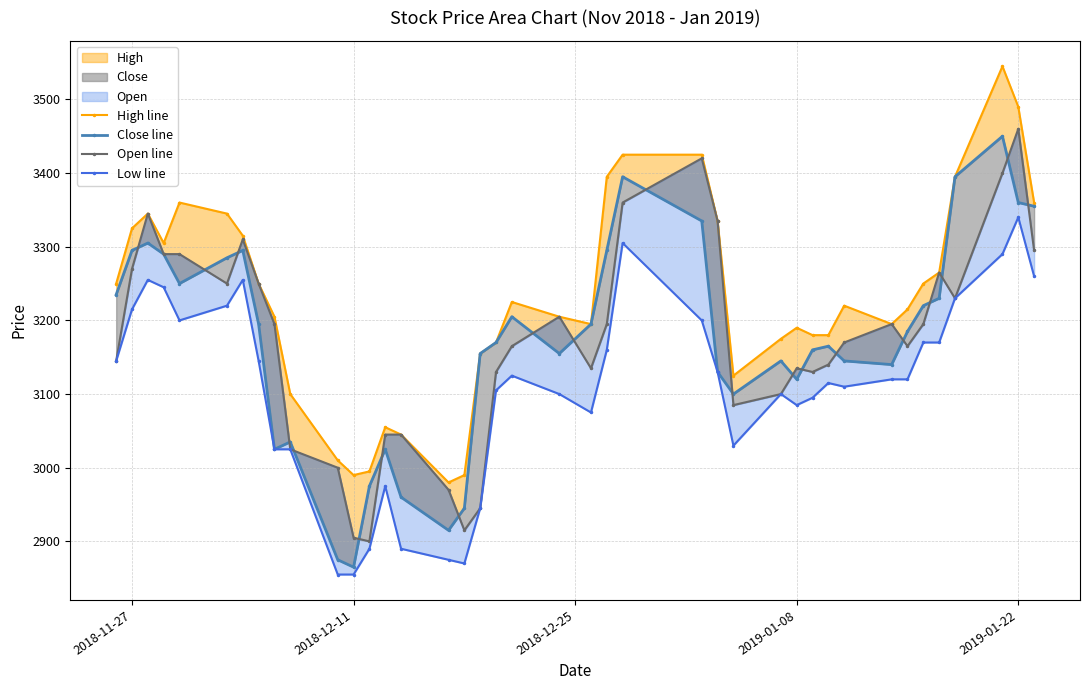

Does the chart have visible grid lines?

Yes